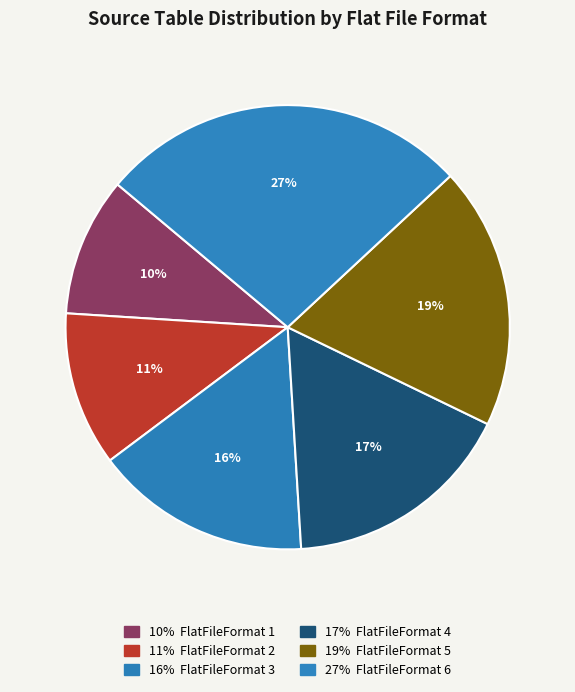

Which category has the biggest portion of the pie?

FlatFileFormat 6